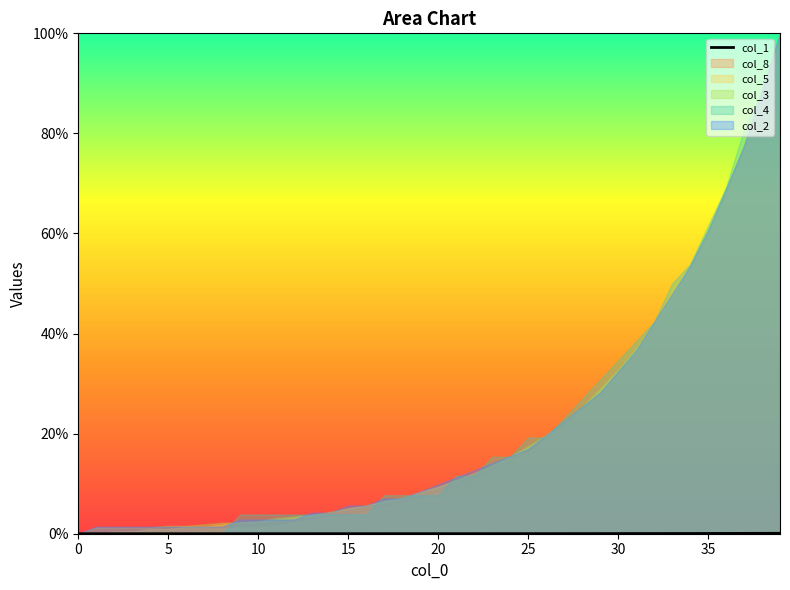

How many lines are shown in the chart?

1